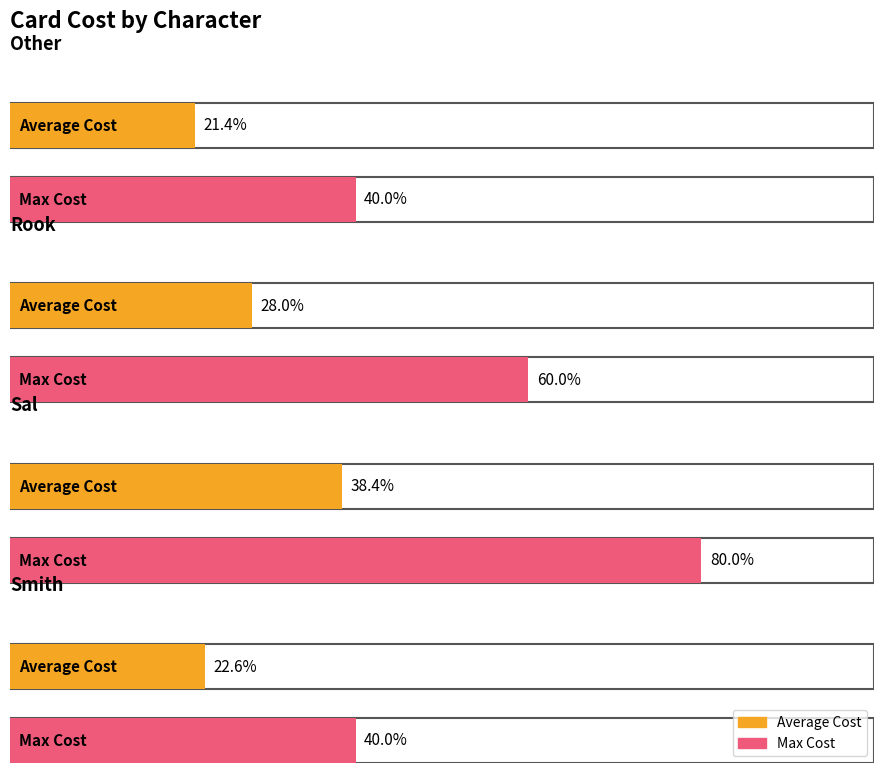

Count the number of categories in the chart.

4